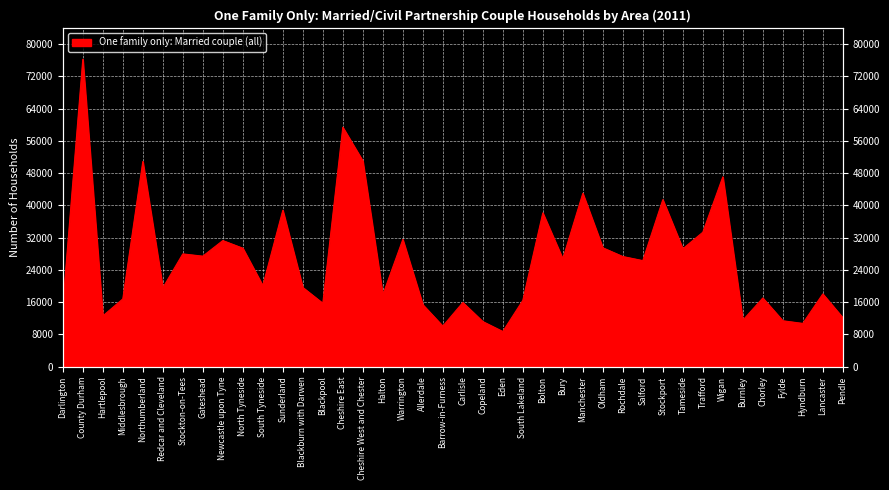

What is the minimum value shown in the chart?

8716